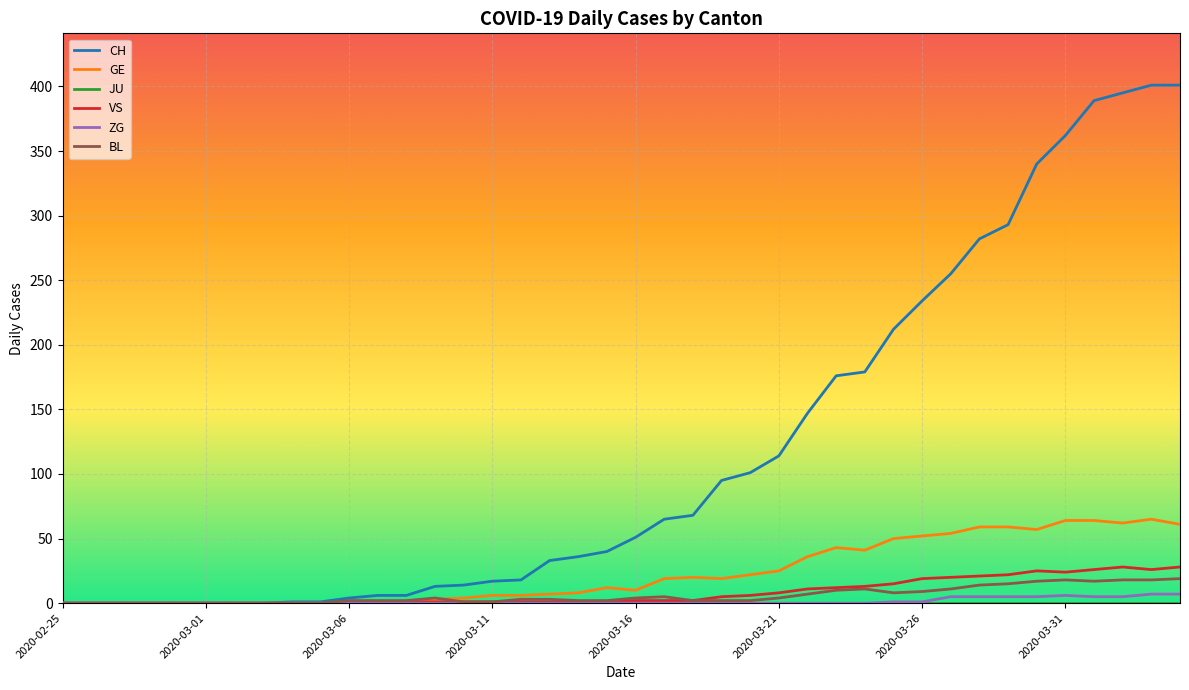

Which series has the widest spread of values?

CH